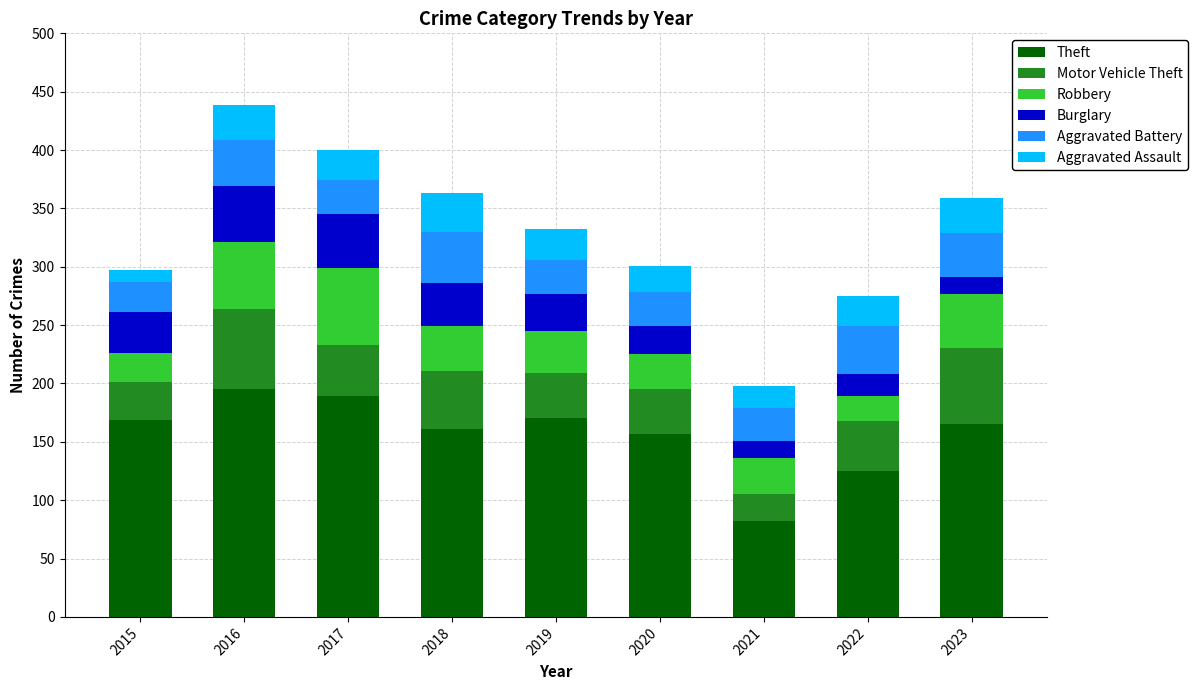

How many bars are there in total?

9